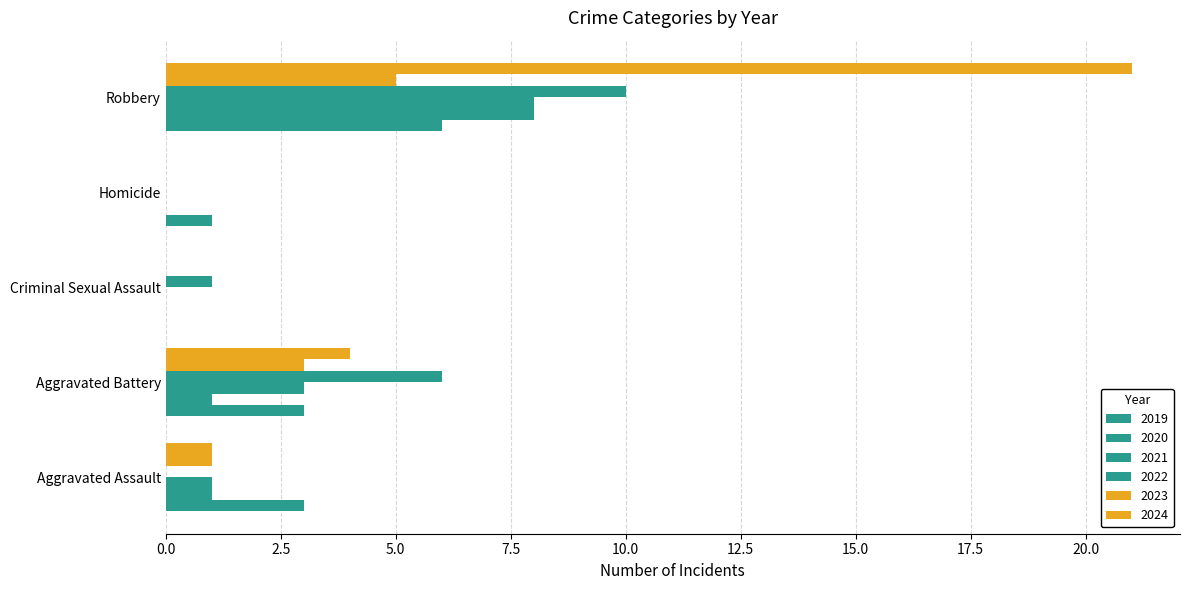

Which has a higher value, Aggravated Battery or Aggravated Assault?

Aggravated Battery